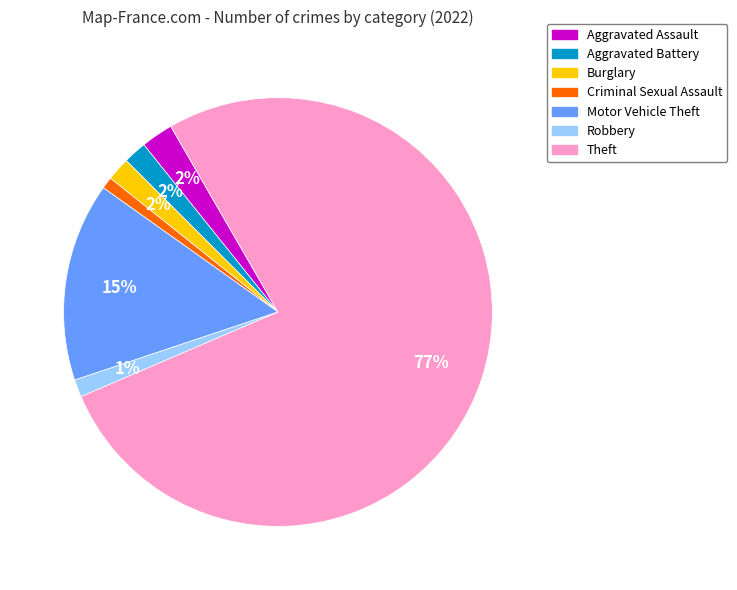

To the nearest percent, what is the combined percentage of Theft and Burglary?

79%